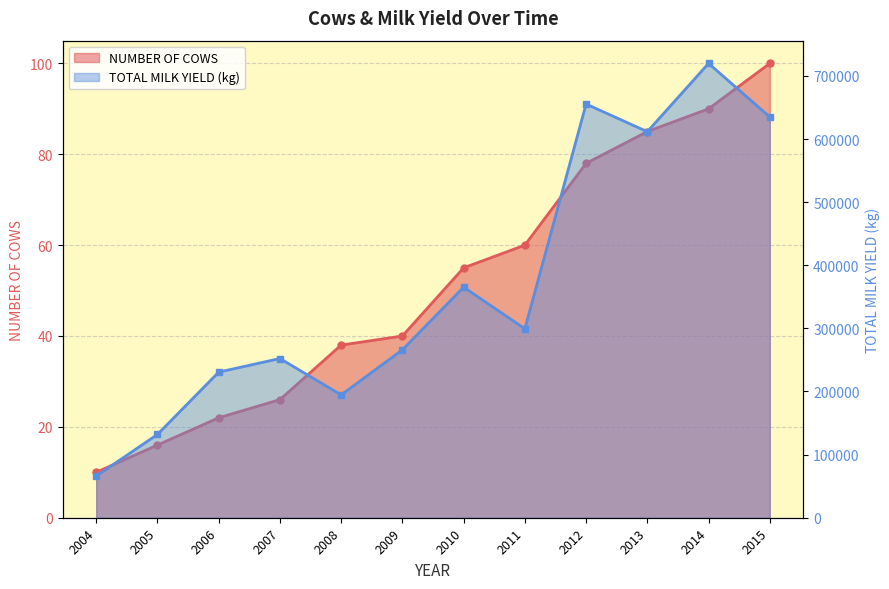

The NUMBER OF COWS series shows 60 at 2011. True or false?

True